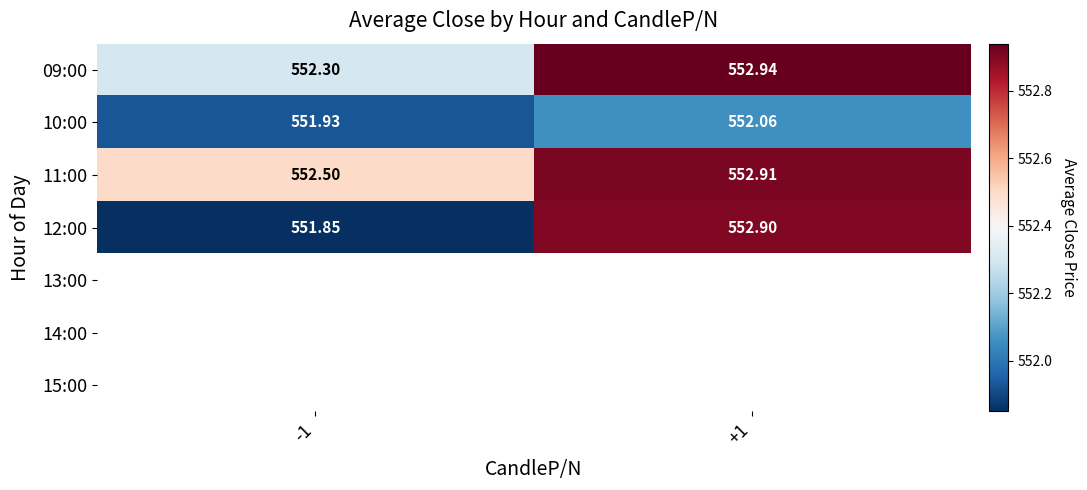

At how many categories does at least one series exceed 552?

2